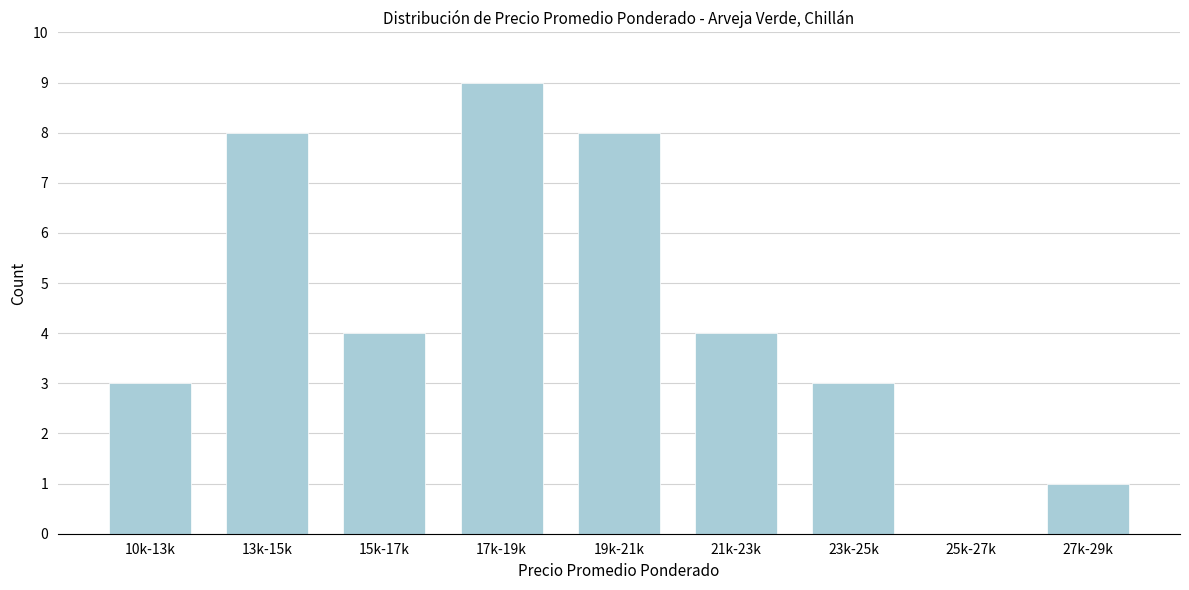

Reading left to right, transcribe all the data shown in this chart.

10k-13k=3	13k-15k=8	15k-17k=4	17k-19k=9	19k-21k=8	21k-23k=4	23k-25k=3	25k-27k=0	27k-29k=1